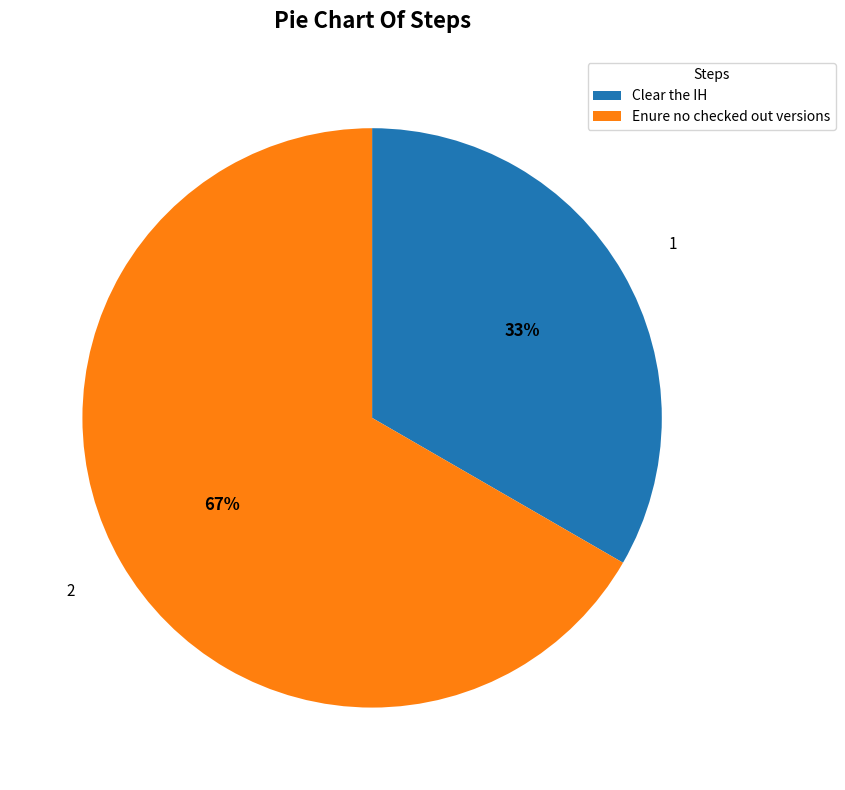

To the nearest percent, what is the combined percentage of Enure no checked out versions and Clear the IH?

100%